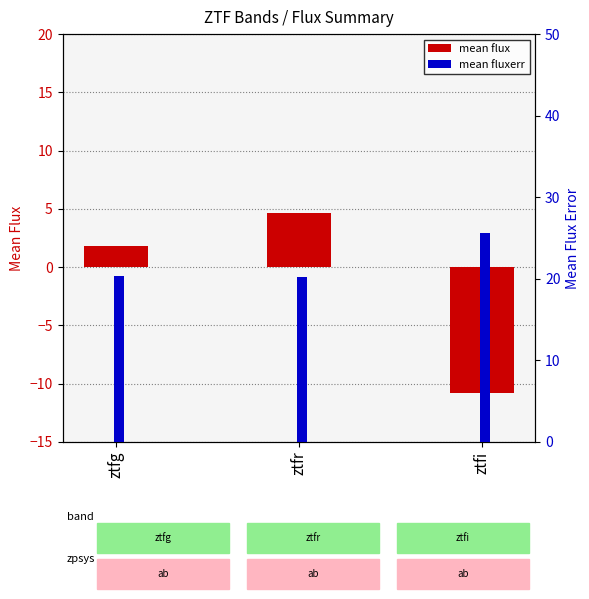

At which label does mean fluxerr reach its peak?

ztfi